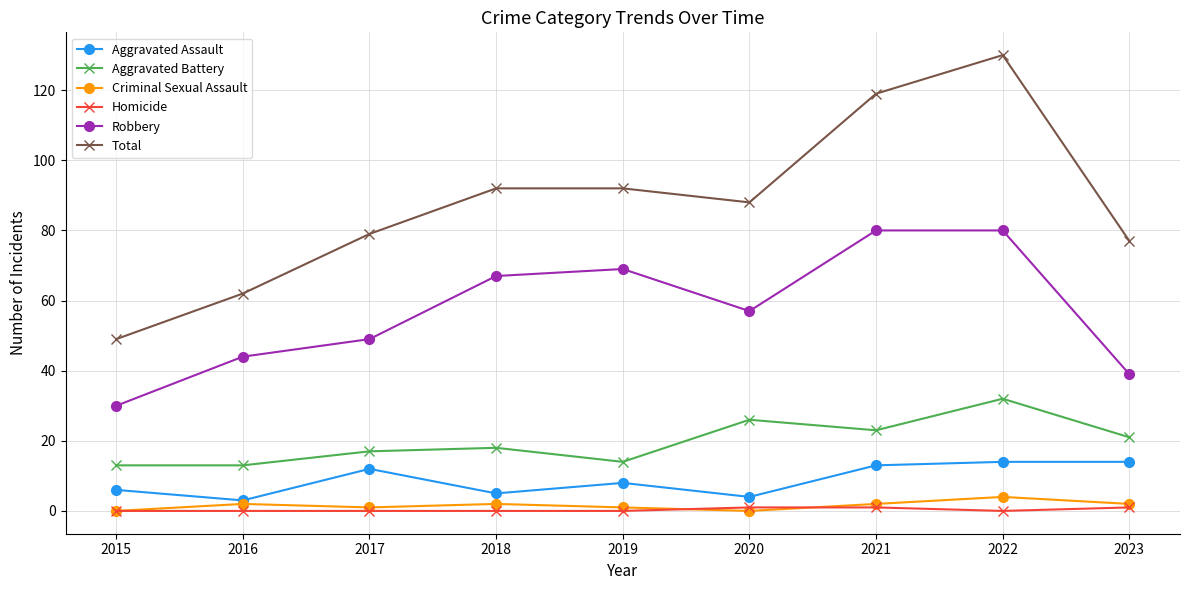

The Total series shows 28 at 2023. True or false?

False